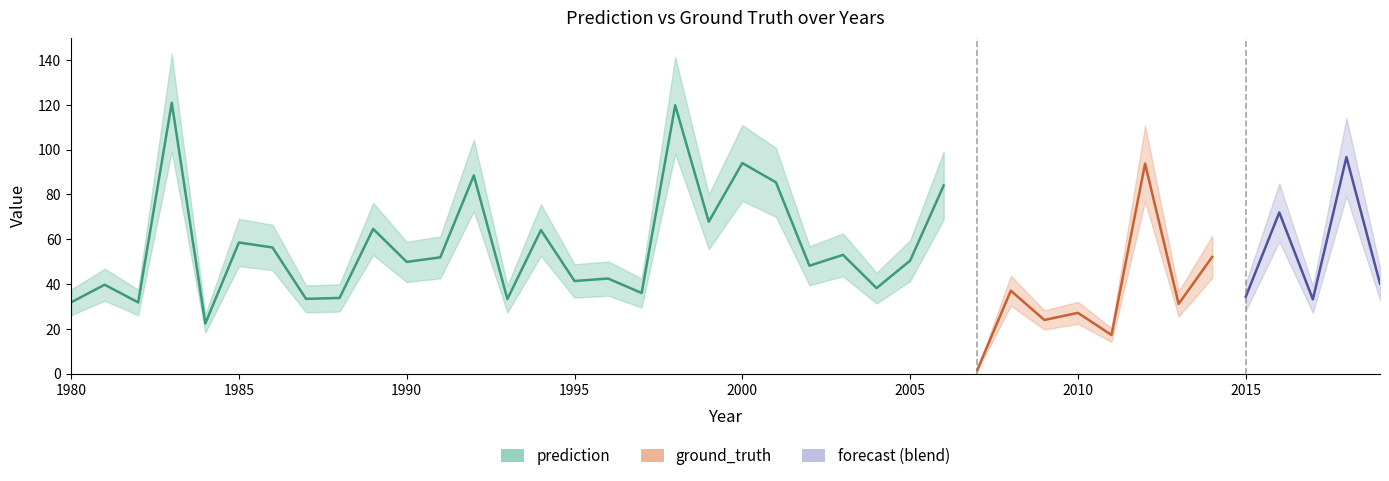

Which series has the widest spread of values?

ground_truth